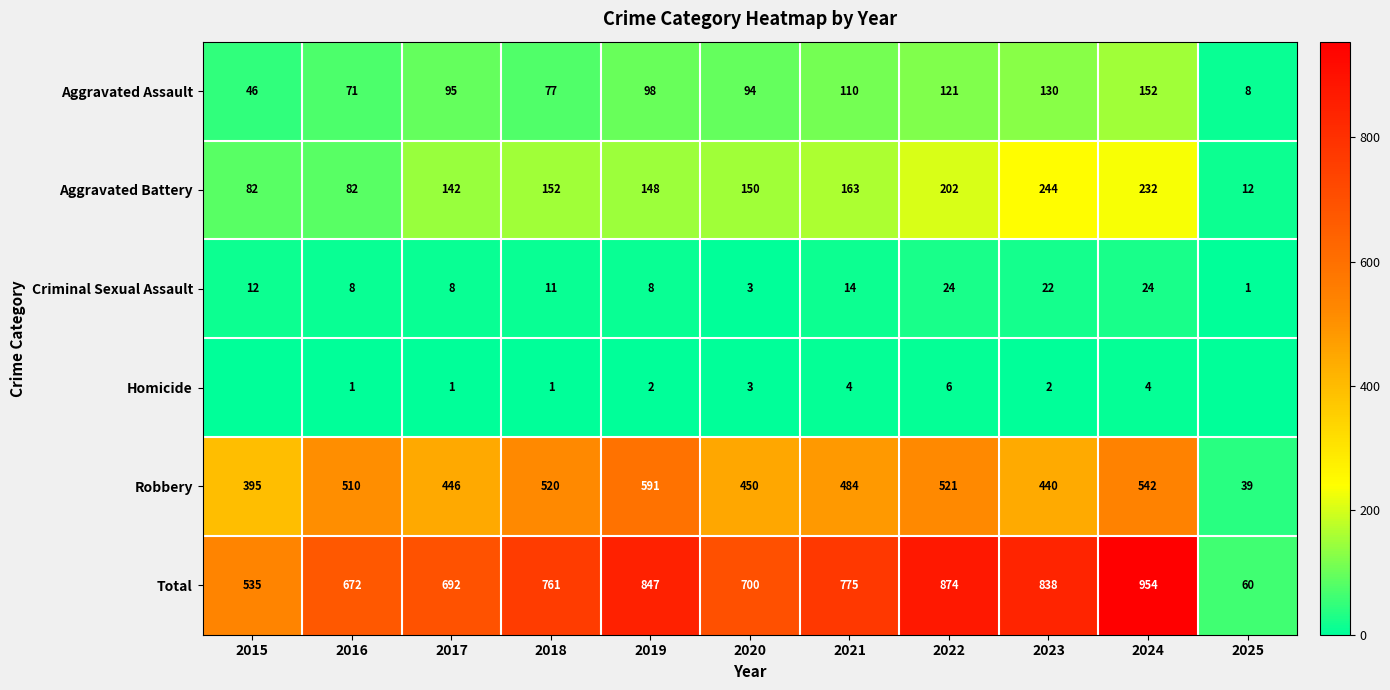

At which label does Total reach its peak?

2024